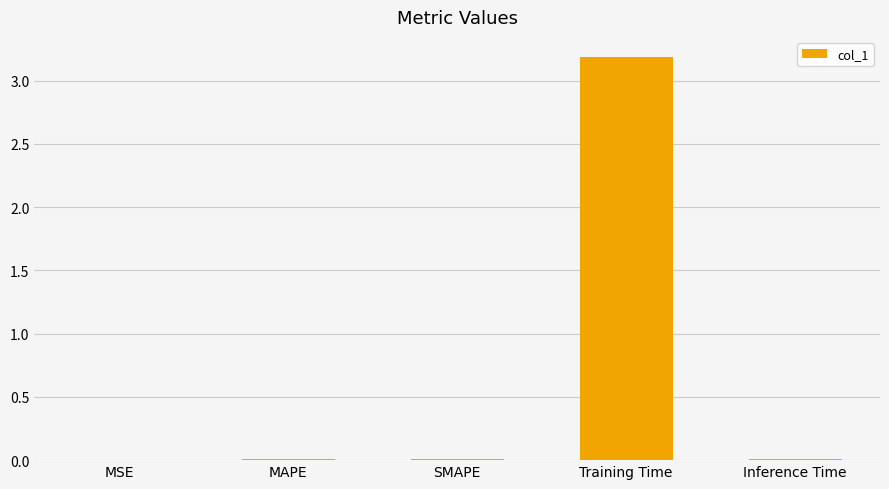

The value at Inference Time is 0.0. True or false?

True